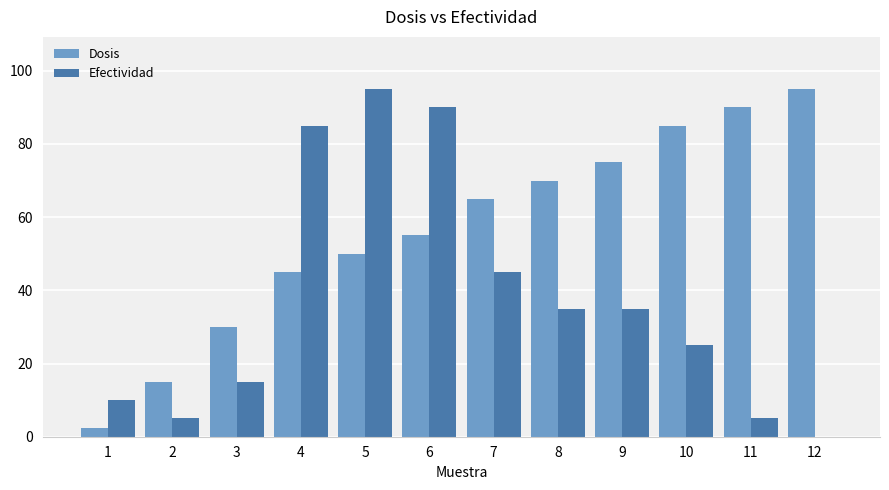

At which label is Efectividad closest to 47?

7